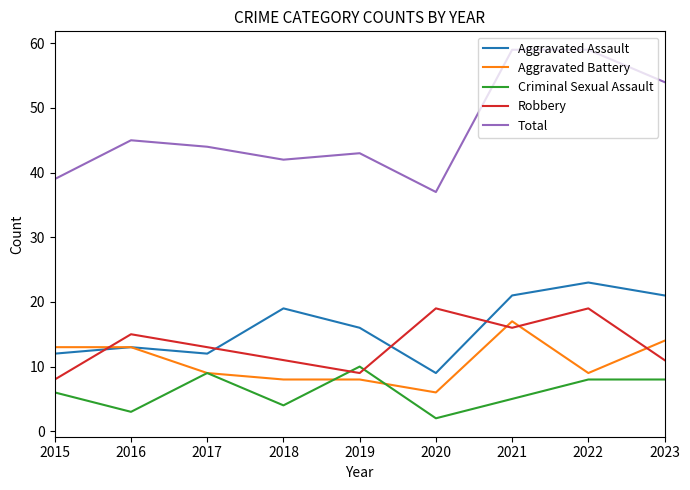

What is the highest value of the Criminal Sexual Assault series?

10